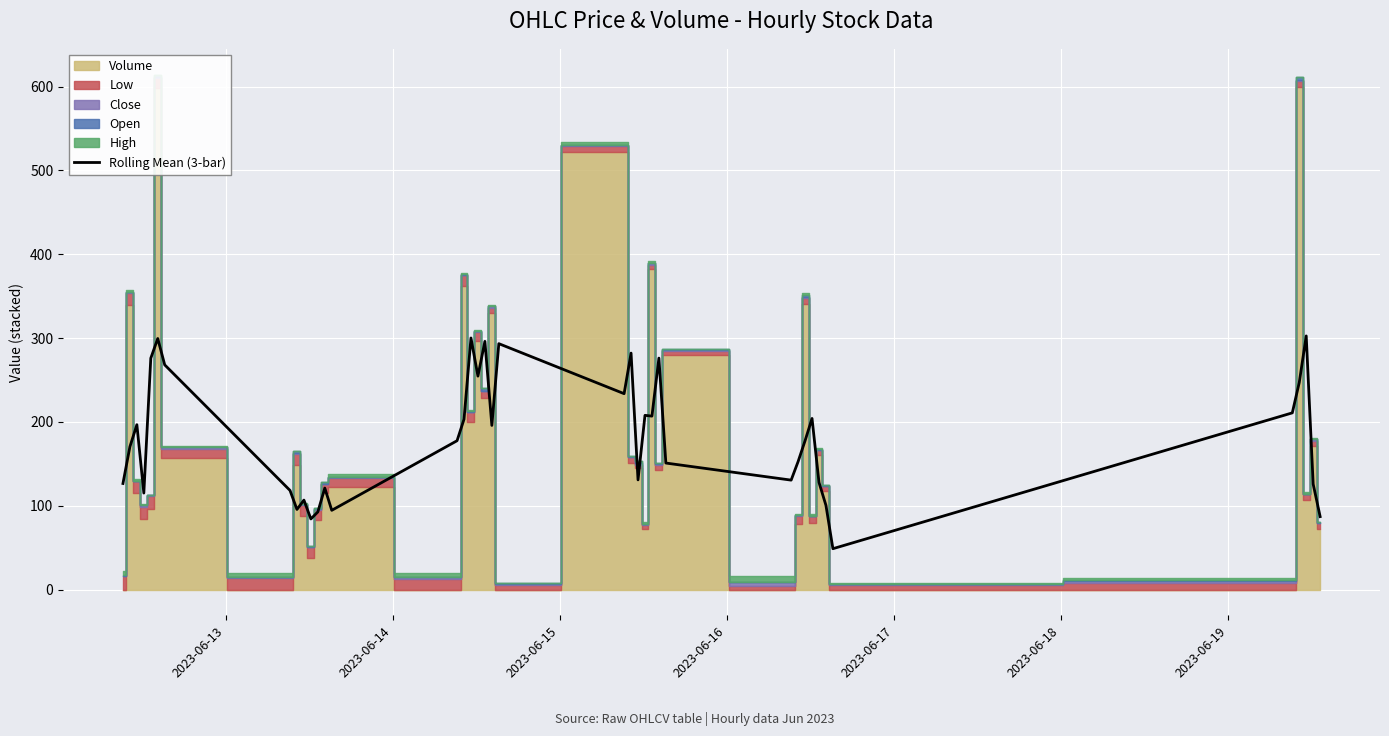

What is the highest value of the Rolling Mean (3-bar) series?

302.6